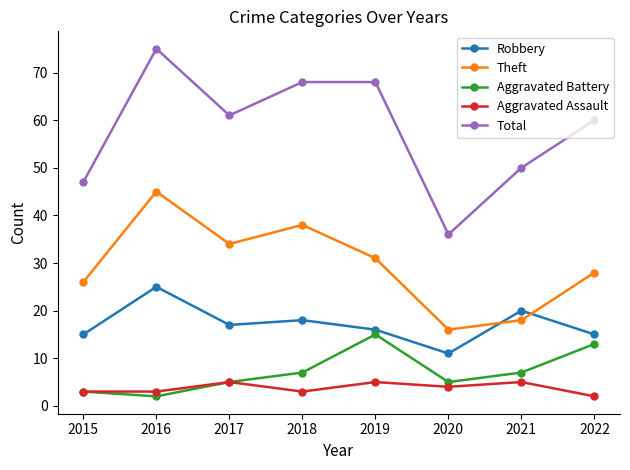

How many data points in Robbery are less than 17?

4